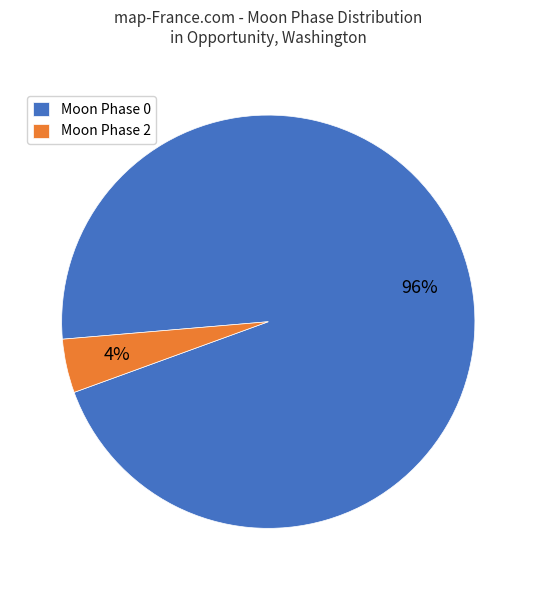

Which slice is the smallest?

Moon Phase 2